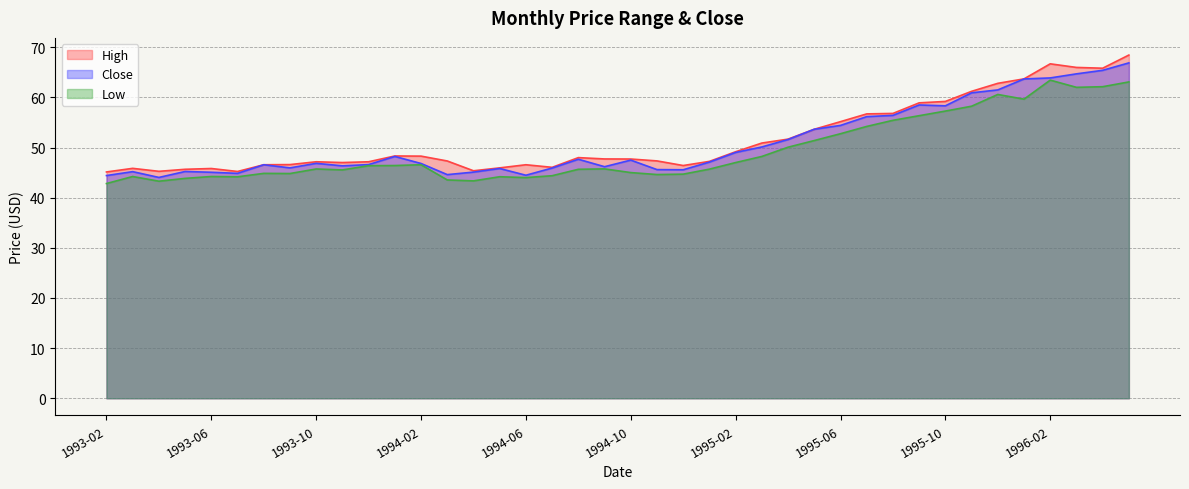

How many lines are shown in the chart?

3